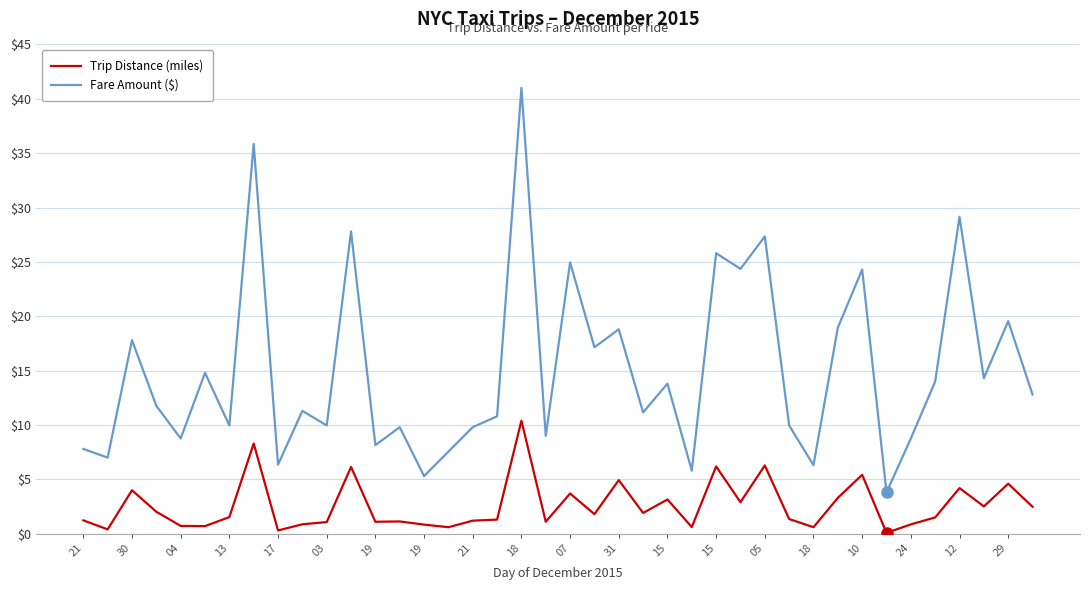

Which series has the largest total across all categories?

Fare Amount ($)